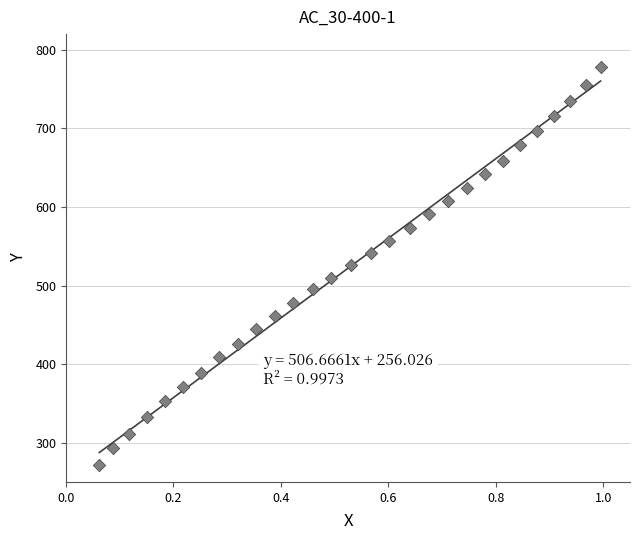

What is the range of X values (max minus min)?

0.9